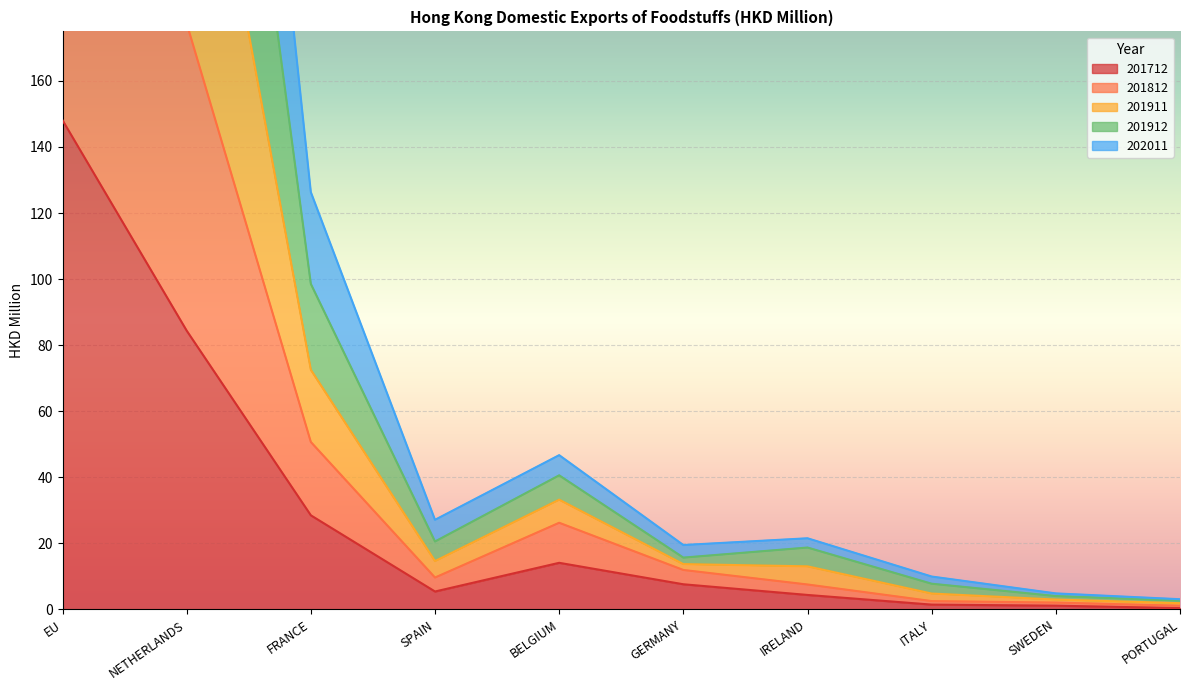

Which category has the highest value in the 201712 series?

EU